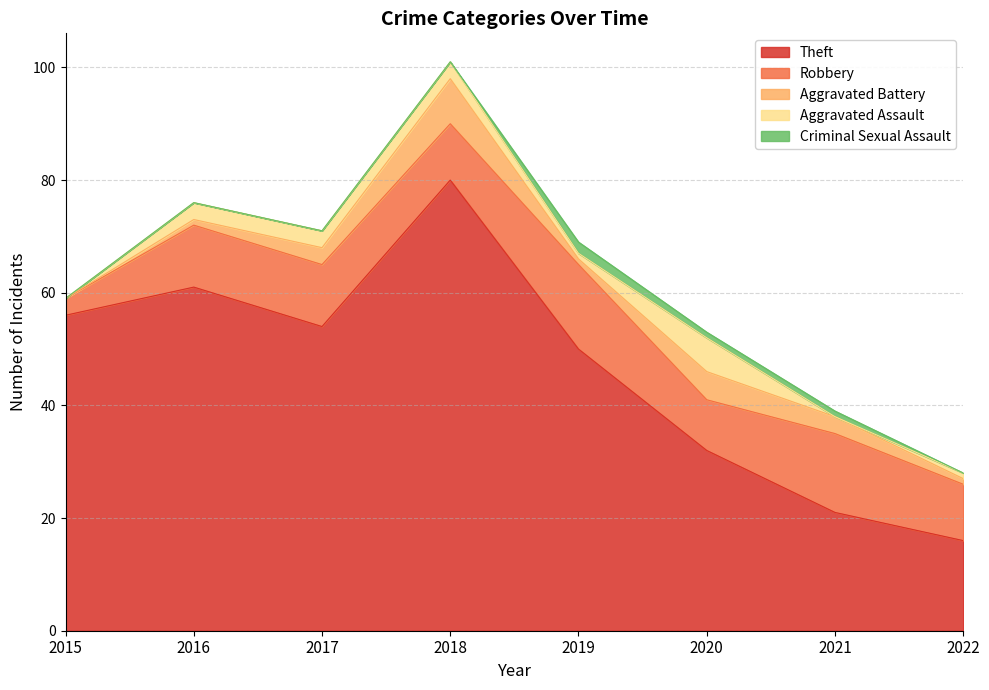

True or false: Theft and Aggravated Assault intersect in this chart.

False